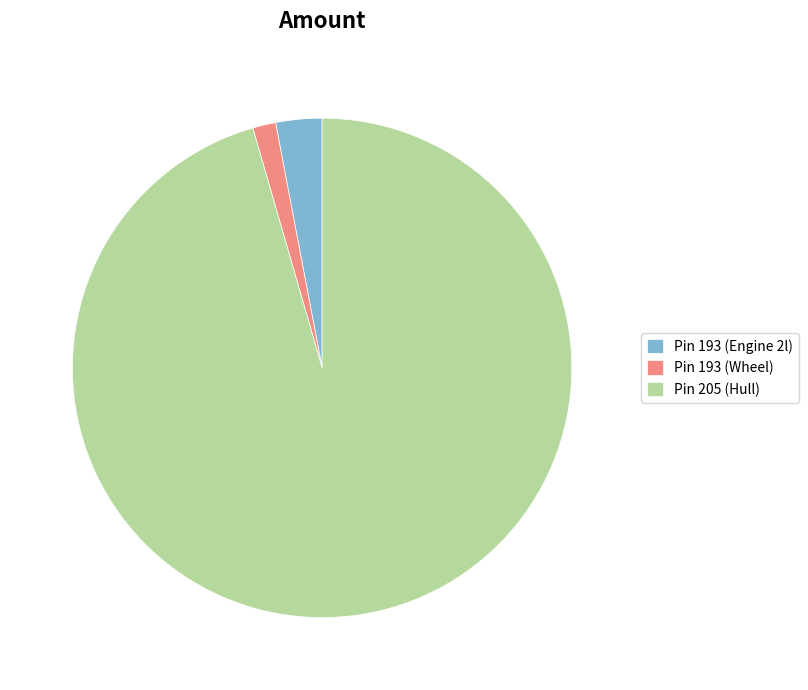

Rank the categories by value from lowest to highest.

Pin 193 (Wheel), Pin 193 (Engine 2l), Pin 205 (Hull)